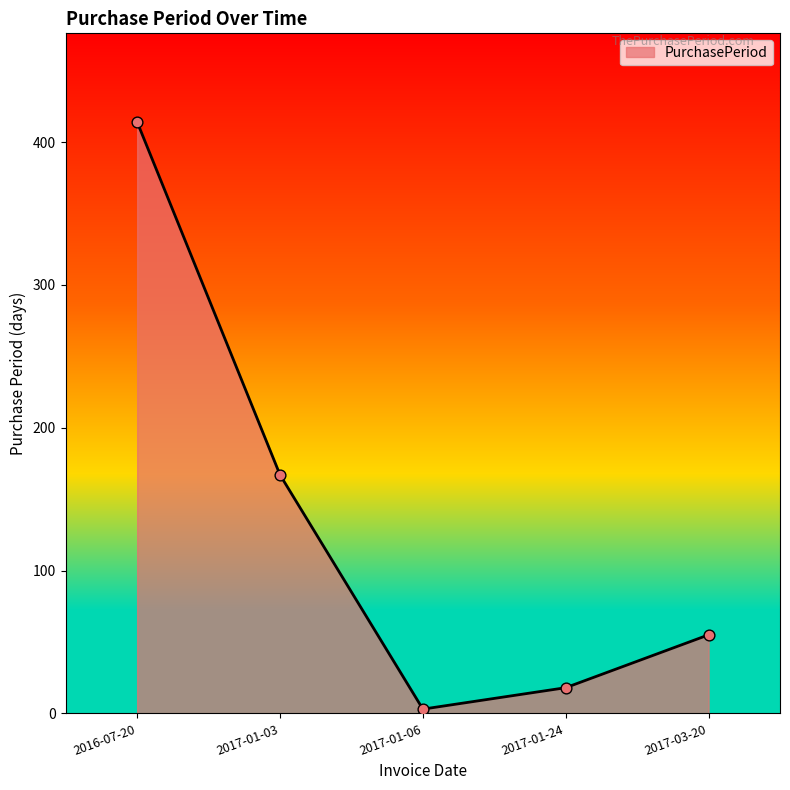

What is the change in value from 2017-01-06 to 2017-03-20?

+52